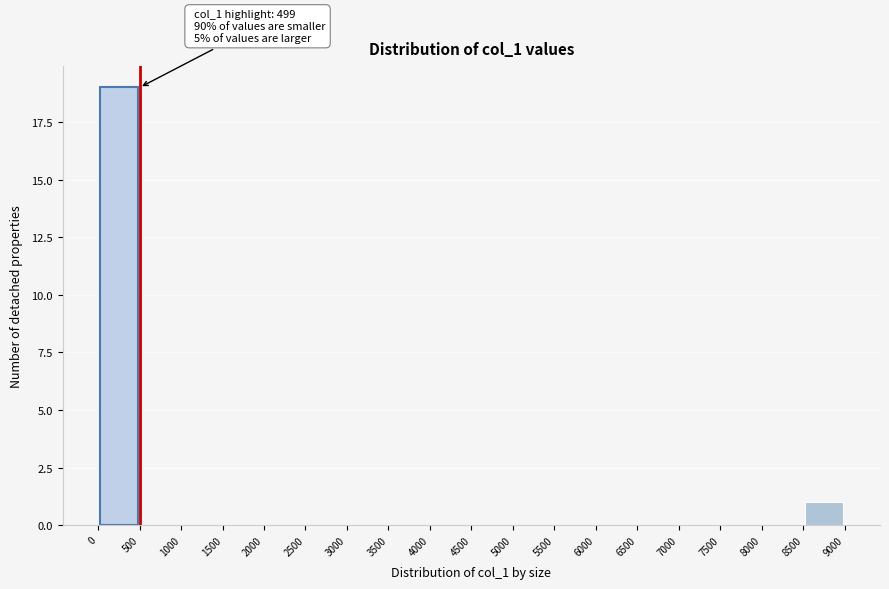

Which range on the x-axis has the tallest bar?

0 to 500